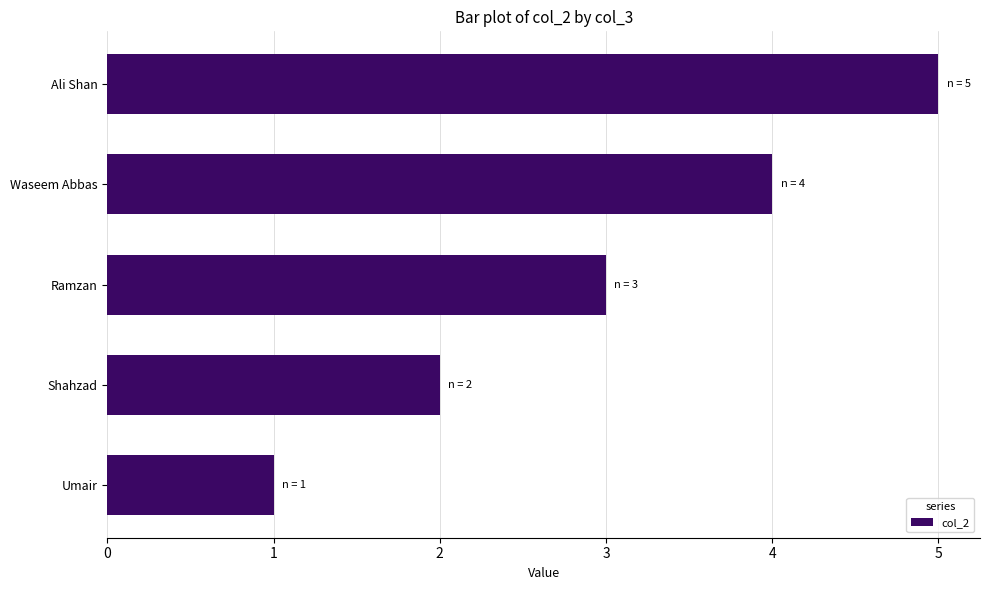

What is the average value?

3